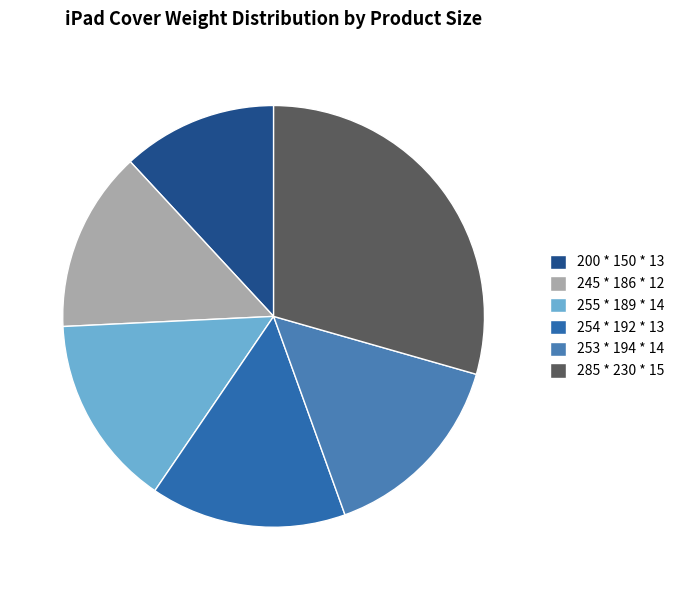

How many slices are in this pie chart?

6